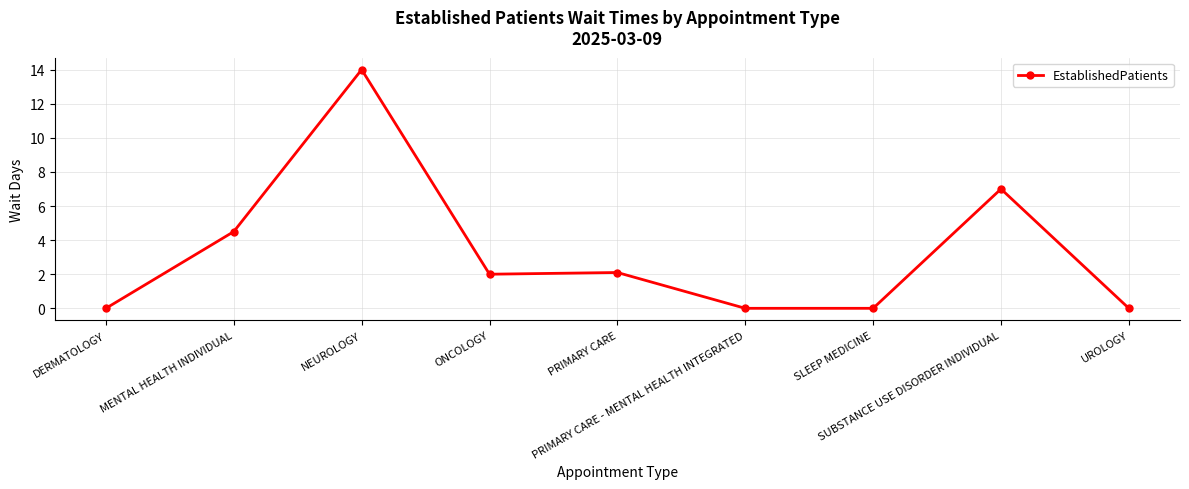

The value at SLEEP MEDICINE is -9.2. True or false?

False